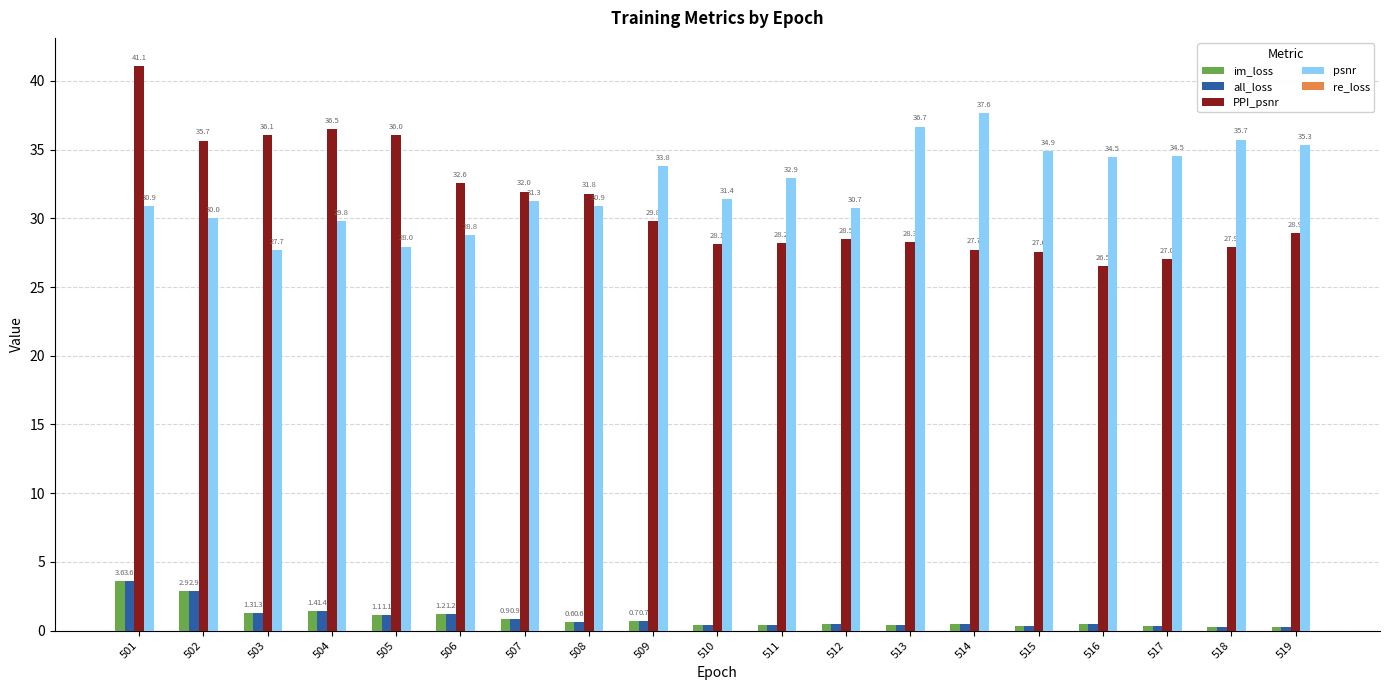

What is the total value across all series at 503?

66.4